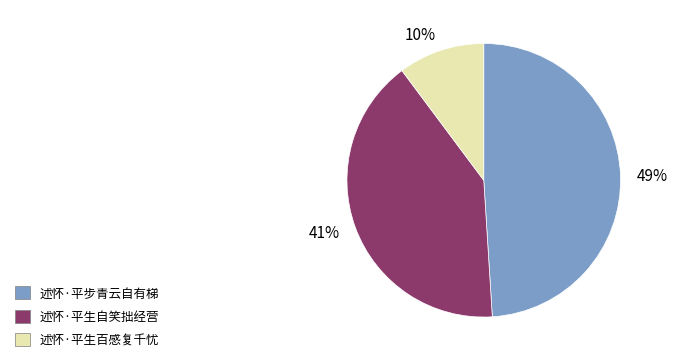

Which has a higher value, 述怀·平步青云自有梯 or 述怀·平生自笑拙经营?

述怀·平步青云自有梯